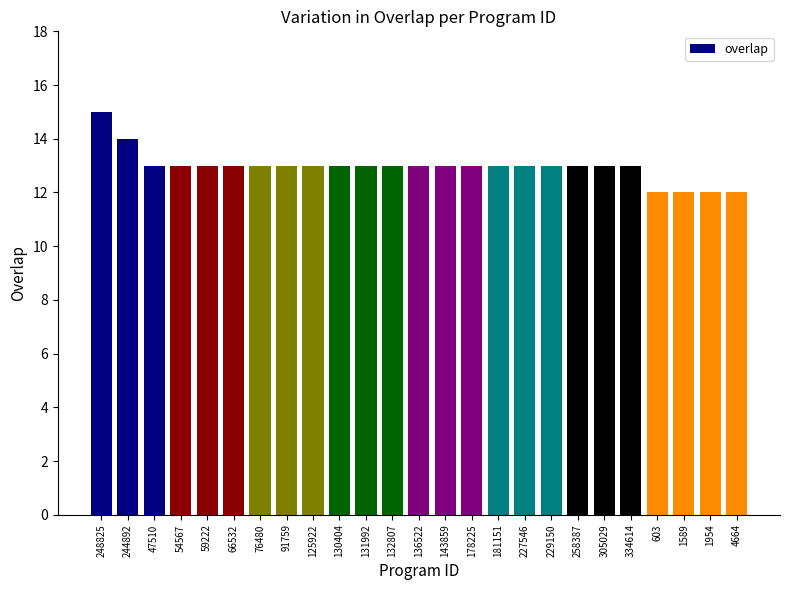

What is the difference between the maximum and minimum values?

3